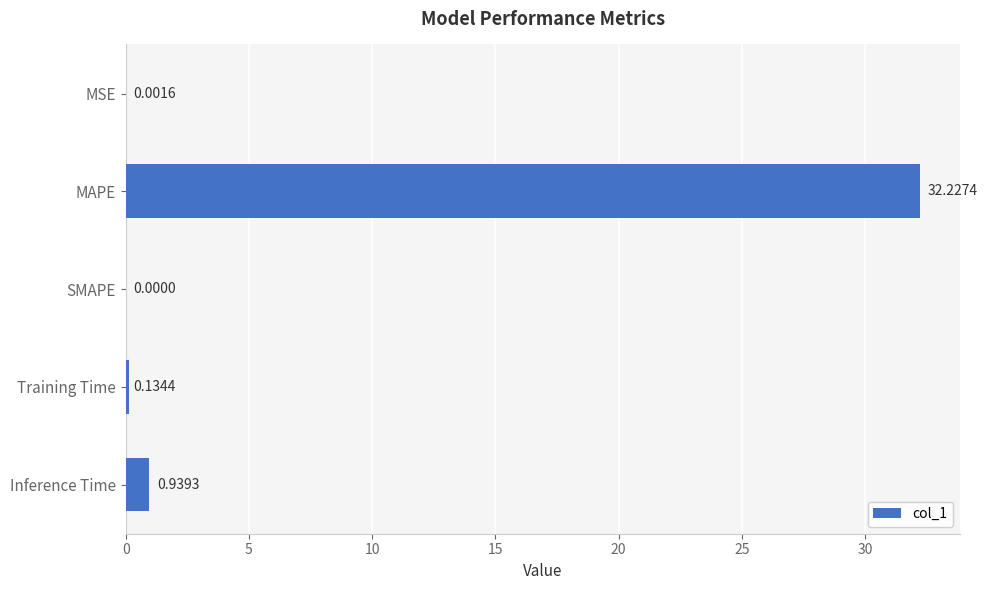

Between MSE and Training Time, which is larger?

Training Time